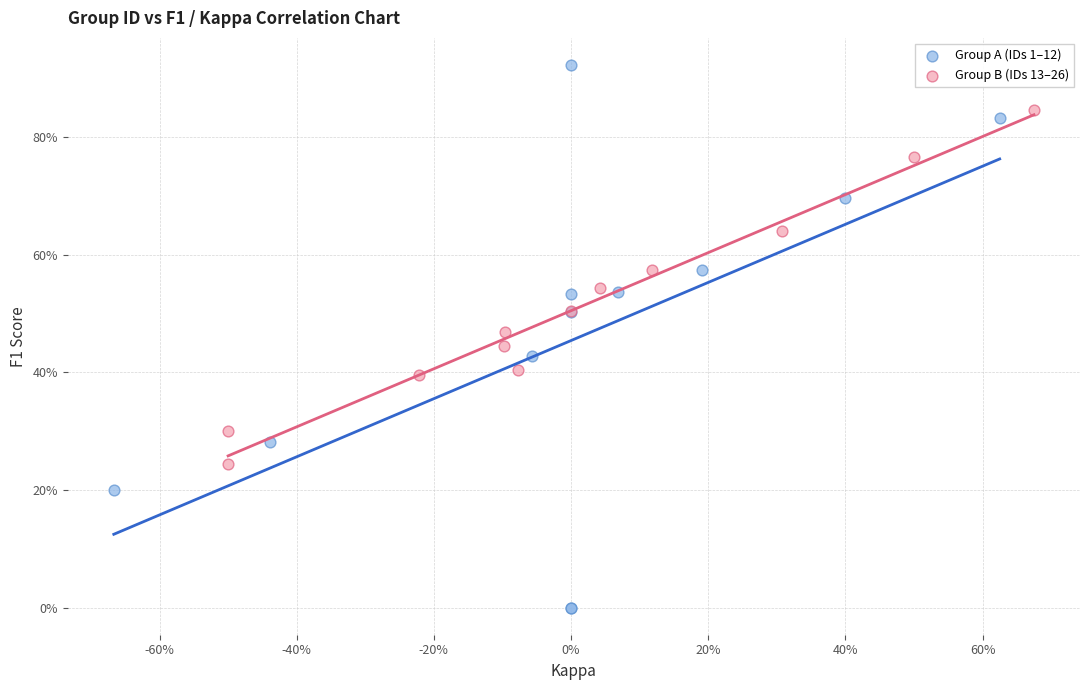

Which series has the widest spread of Y values?

Group A (IDs 1–12)